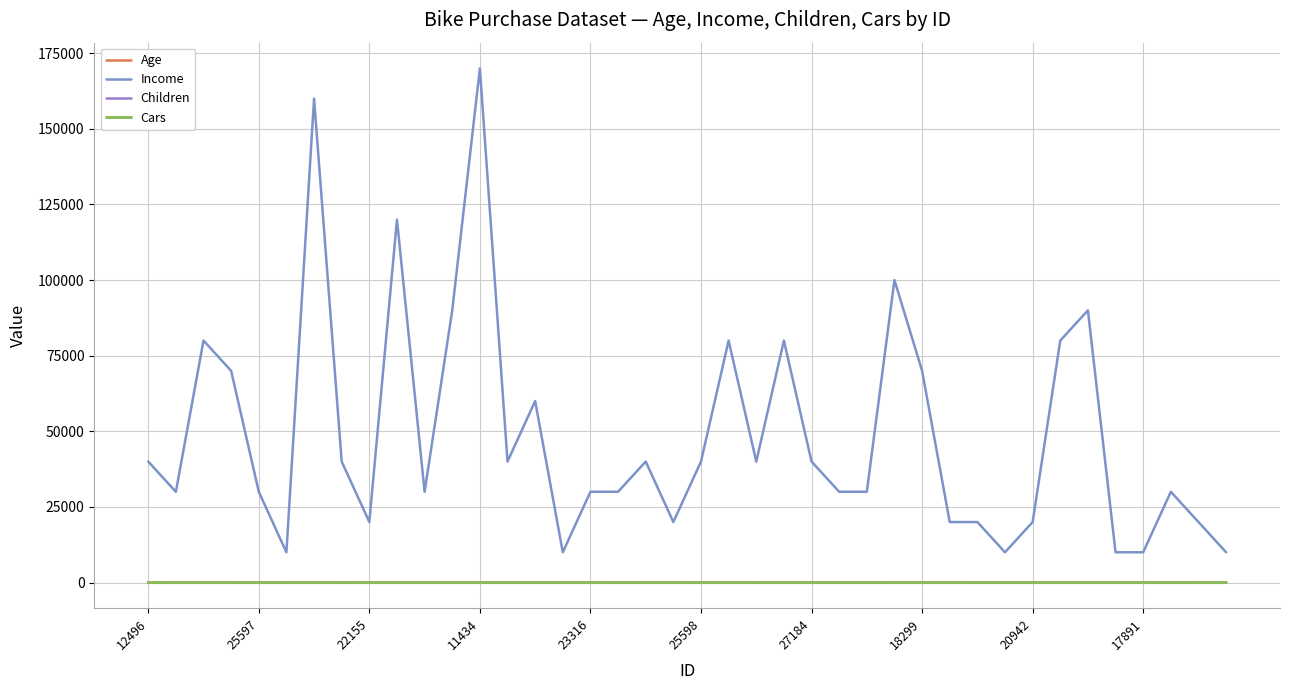

True or false: Cars and Income intersect in this chart.

False